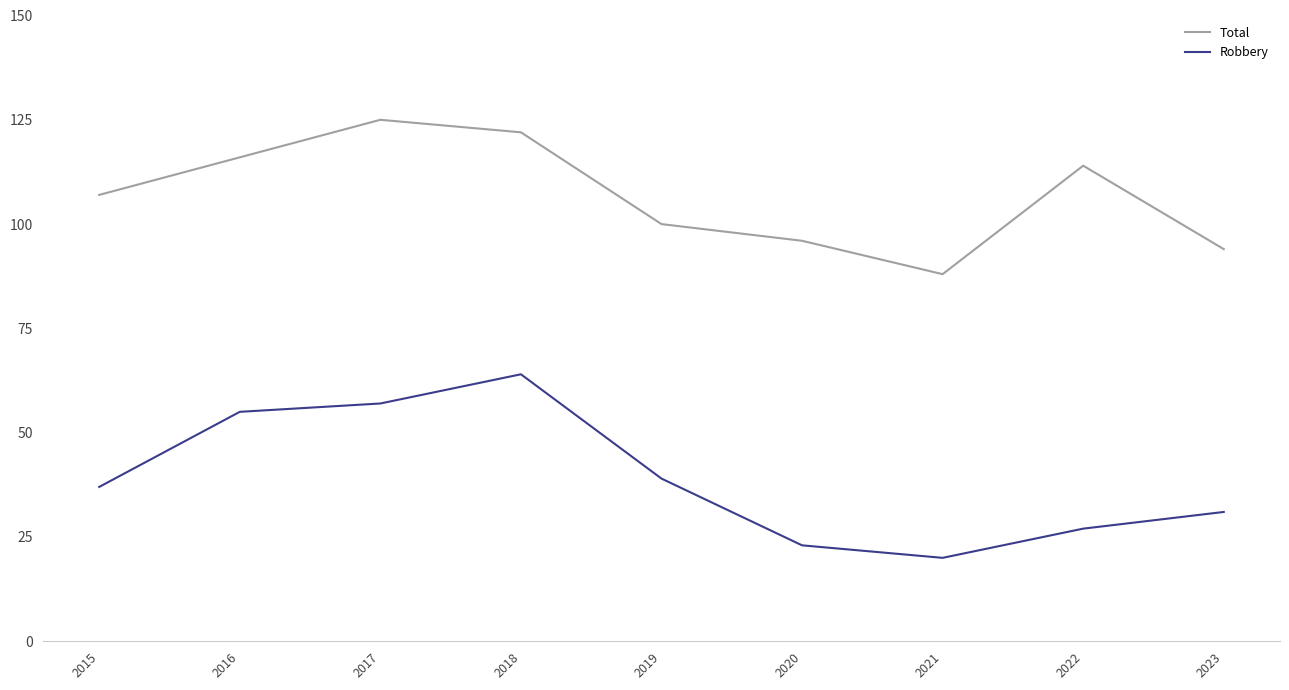

How many values in the Total series are below 107?

4